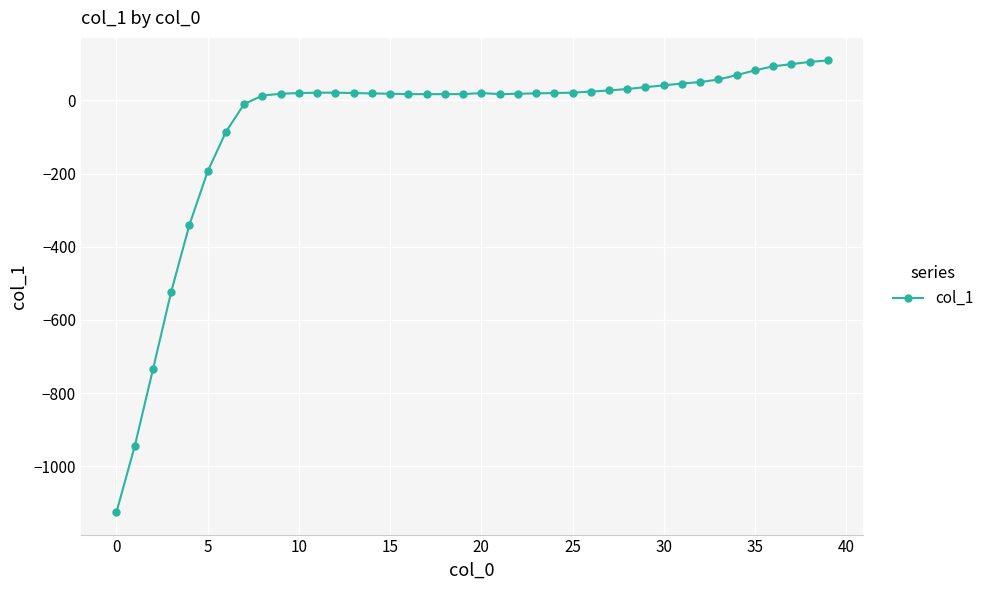

What is the maximum value shown in the chart?

109